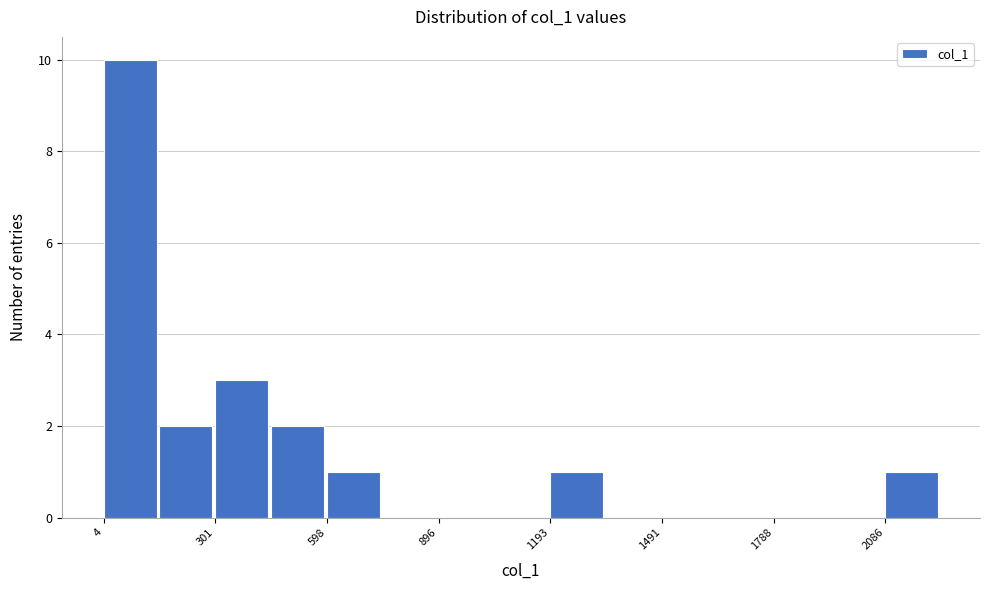

Read against the x-axis, roughly where is the centre of the tallest bar?

50